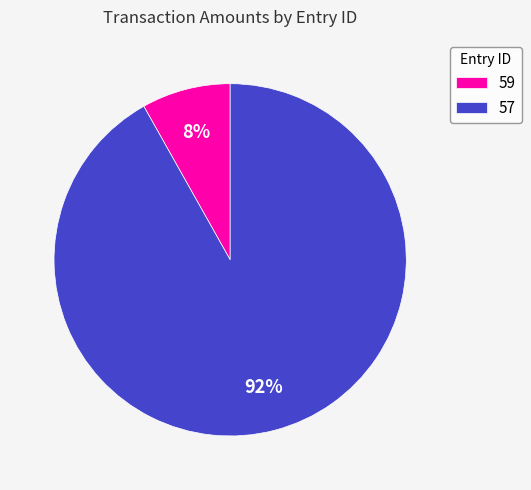

How many segments does this pie chart have?

2